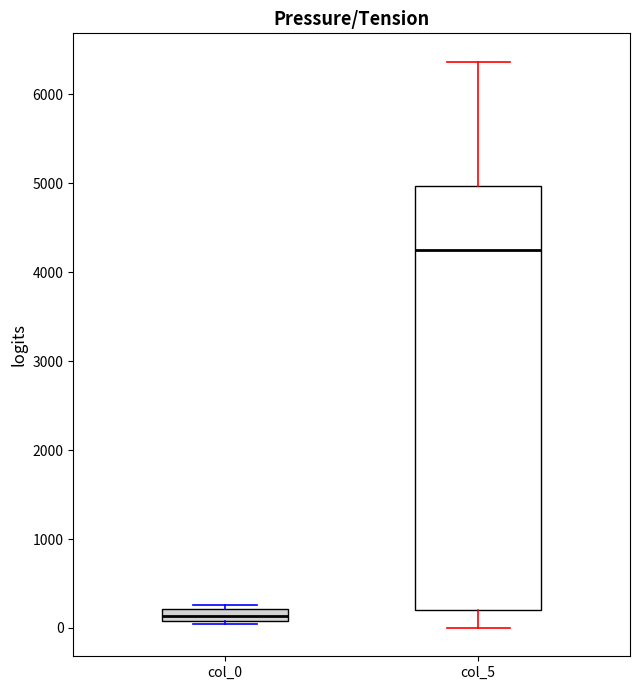

Where is the upper edge of the box for col_0 on the y-axis? The values are not printed on the chart, so give them approximately, as read against the axis.

200